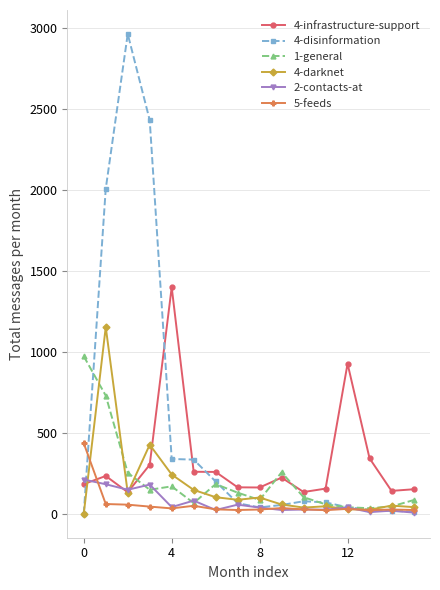

What is the difference between the maximum and minimum values in the 5-feeds series?

413